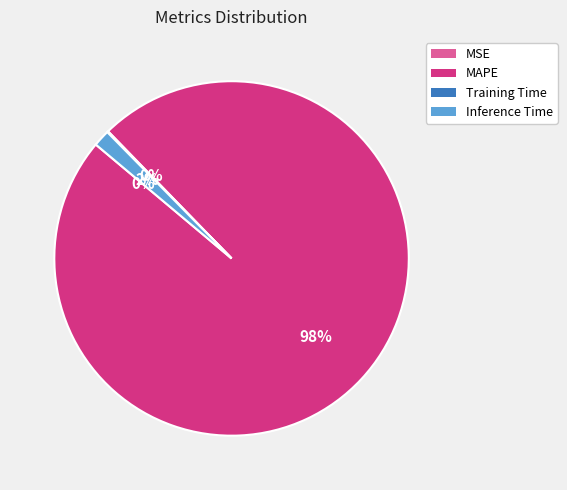

To the nearest percent, what is the average slice percentage?

25%